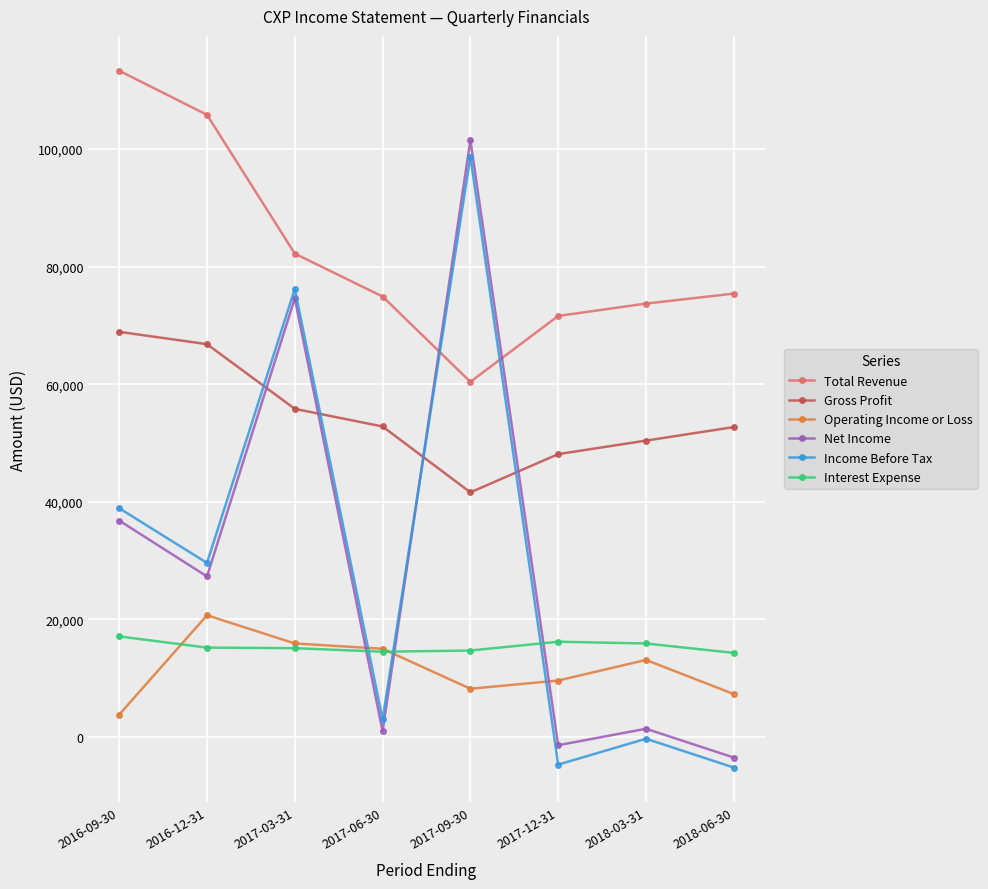

What is the difference between the maximum and minimum values in the Net Income series?

105000